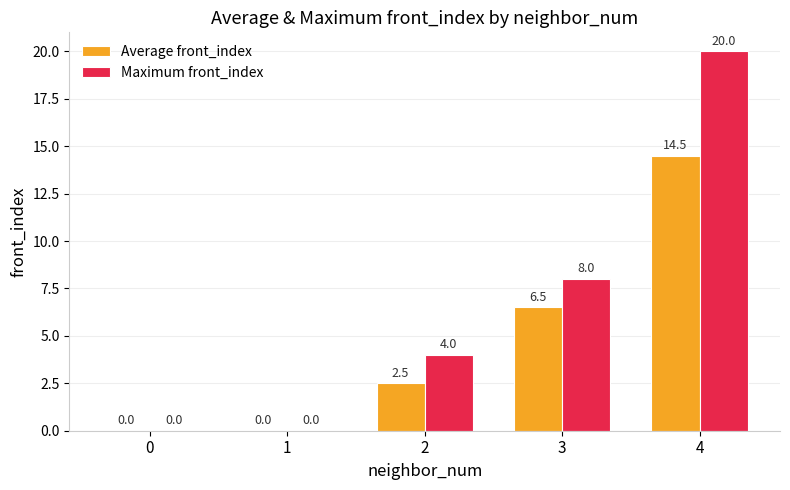

Reading left to right, what are all the values shown in this chart?

Average front_index: 0.0	0.0	2.5	6.5	14.5
Maximum front_index: 0.0	0.0	4.0	8.0	20.0